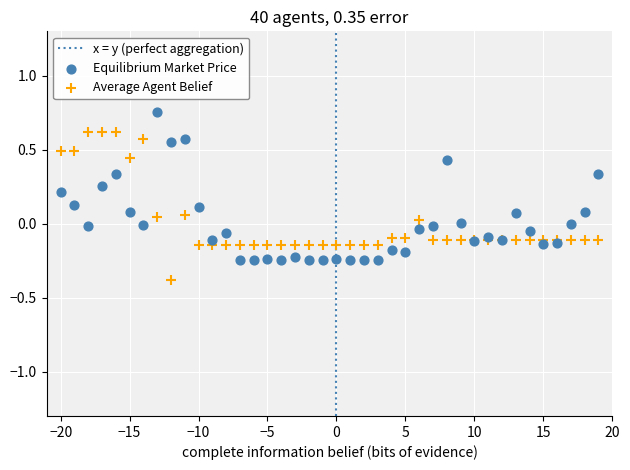

What is the X range (max minus min) for the scatter plot?

39.0